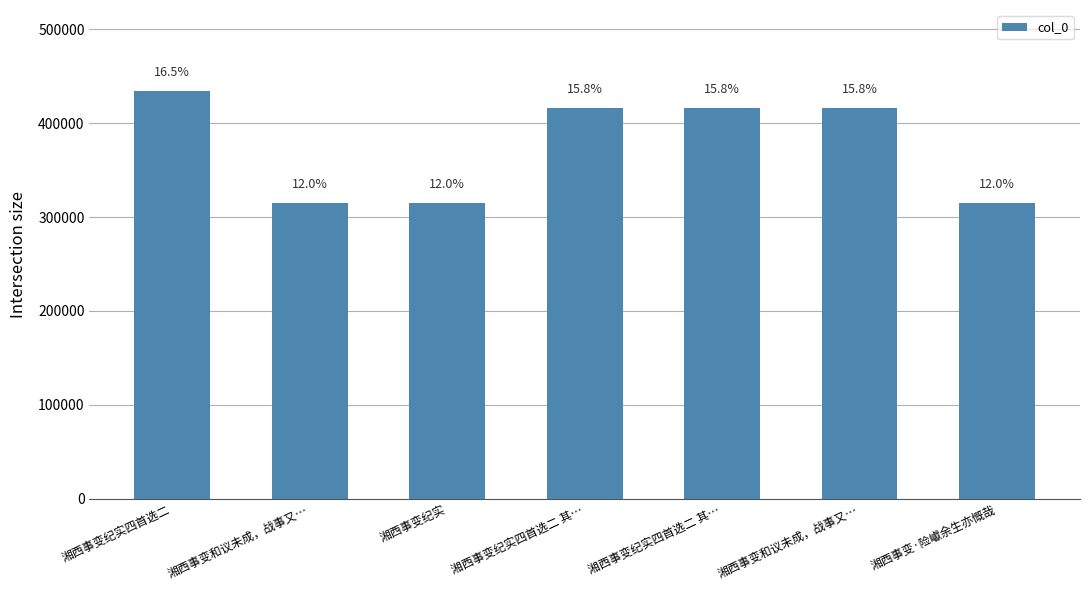

Which has a higher value, 湘西事变纪实四首选二 or 湘西事变纪实四首选二 其…?

湘西事变纪实四首选二